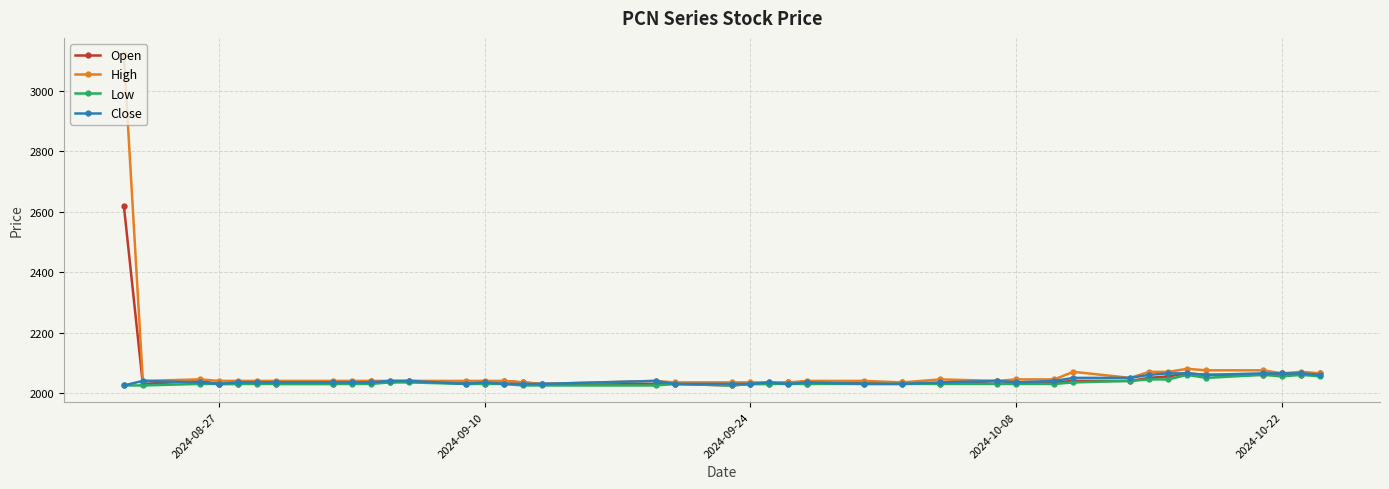

Is this an area chart (filled region under the line)?

No